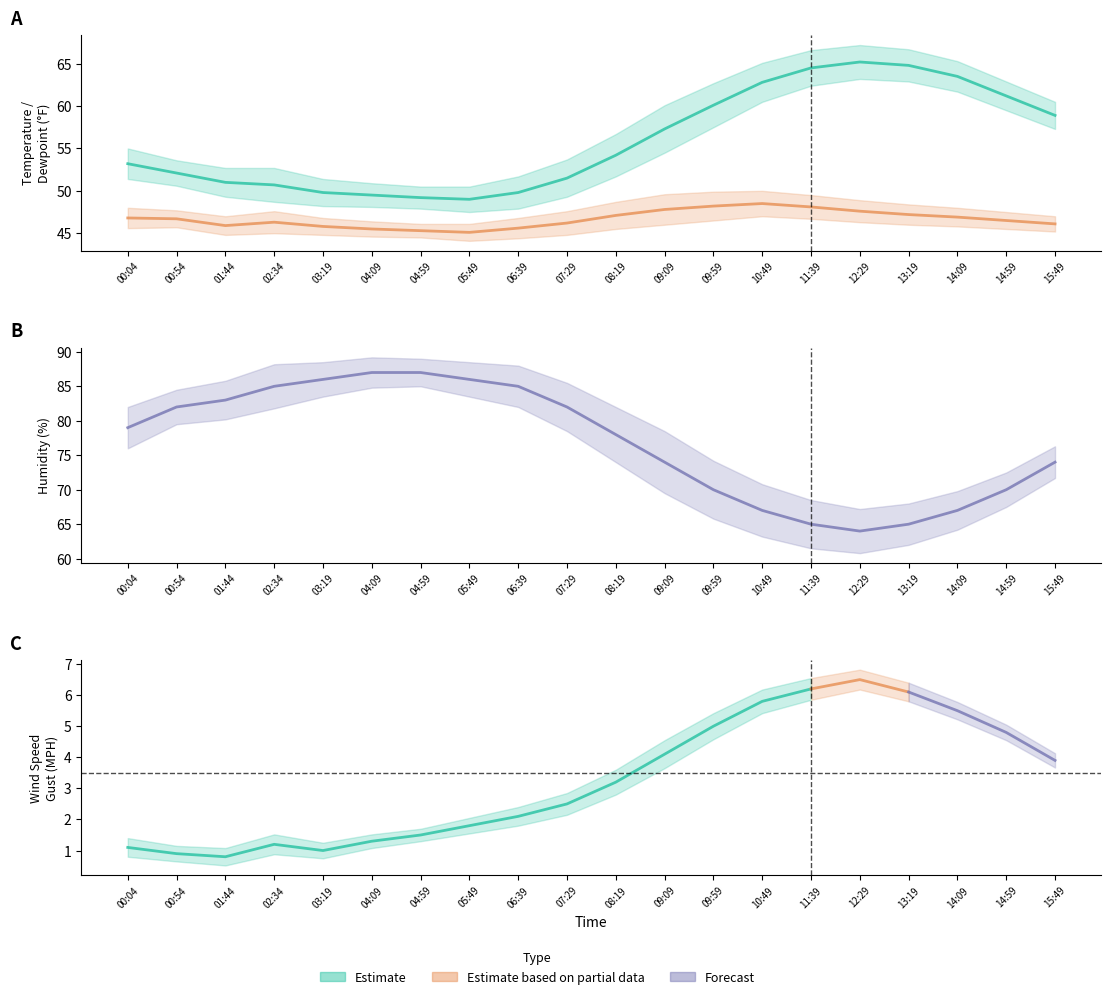

Count the number of data series in this chart.

3